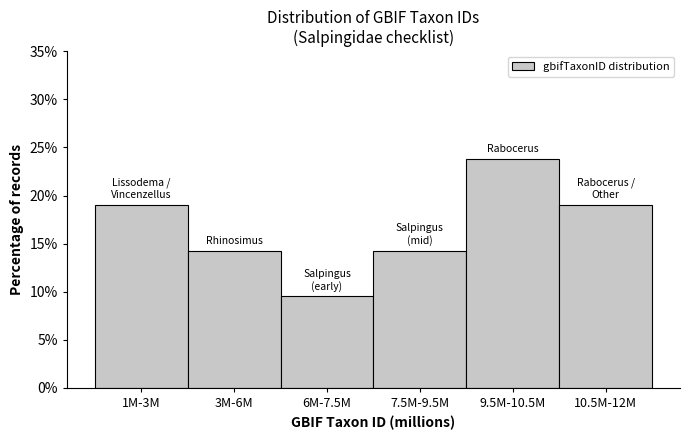

Reading left to right, list all the values displayed in this chart.

1M-3M=19.0	3M-6M=14.3	6M-7.5M=9.5	7.5M-9.5M=14.3	9.5M-10.5M=23.8	10.5M-12M=19.0